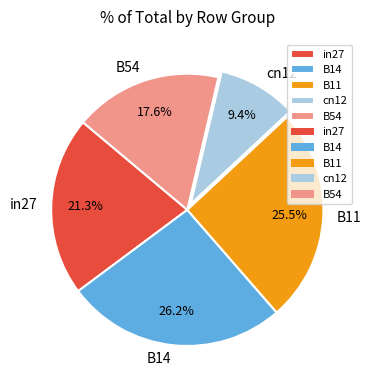

What percentage is the in27 slice, to the nearest percent?

21%